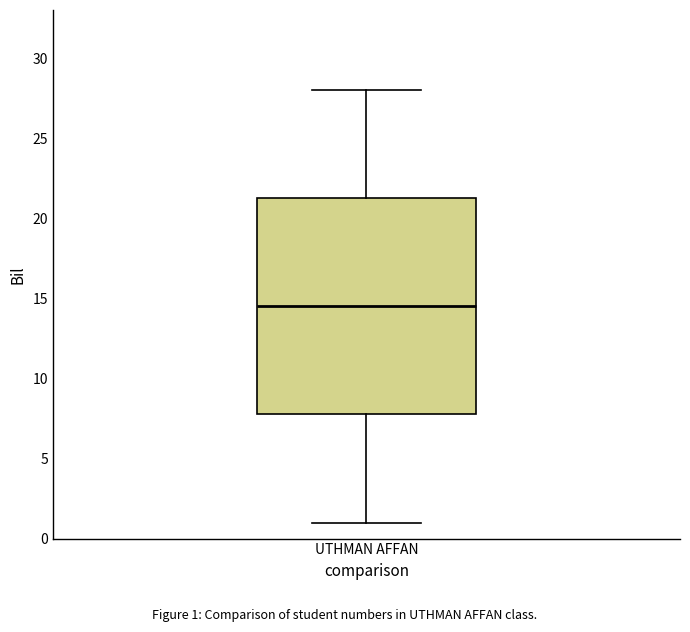

Where is the lower edge of the box for UTHMAN AFFAN on the y-axis? The values are not printed on the chart, so give them approximately, as read against the axis.

8.0